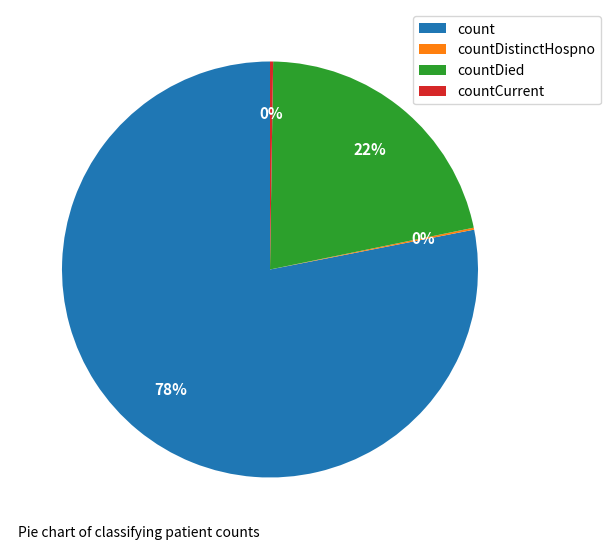

Is it true that countDied is 33% of the pie?

False